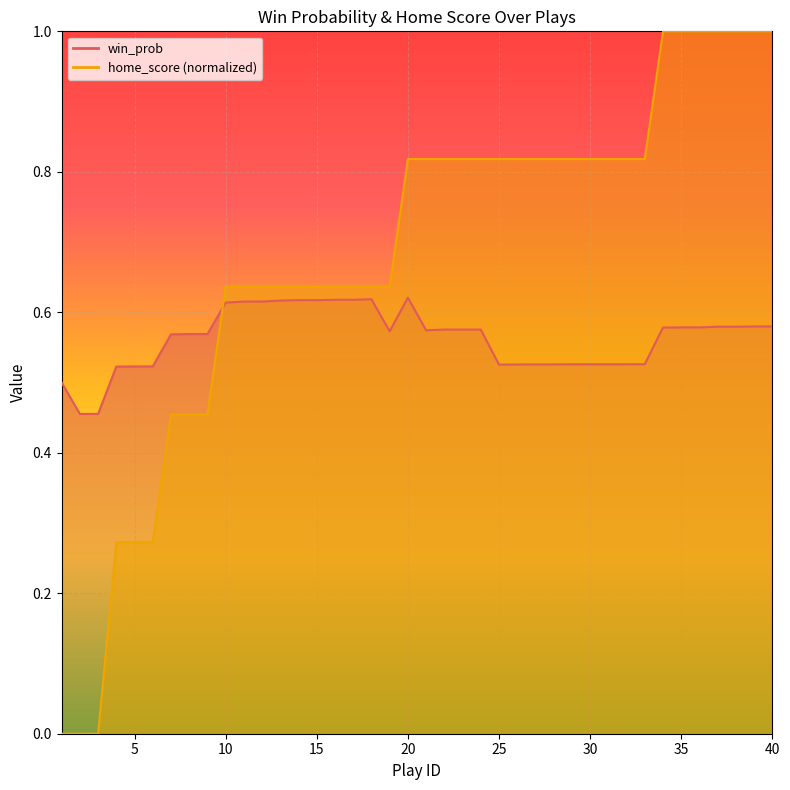

The value of win_prob at 38 is 0.3. True or false?

False